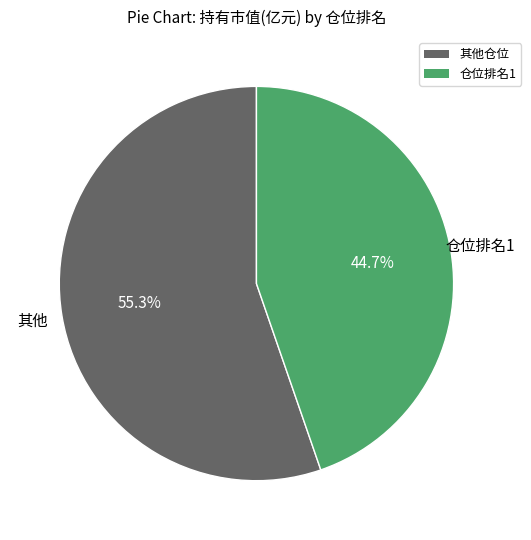

How many slices are in this pie chart?

2